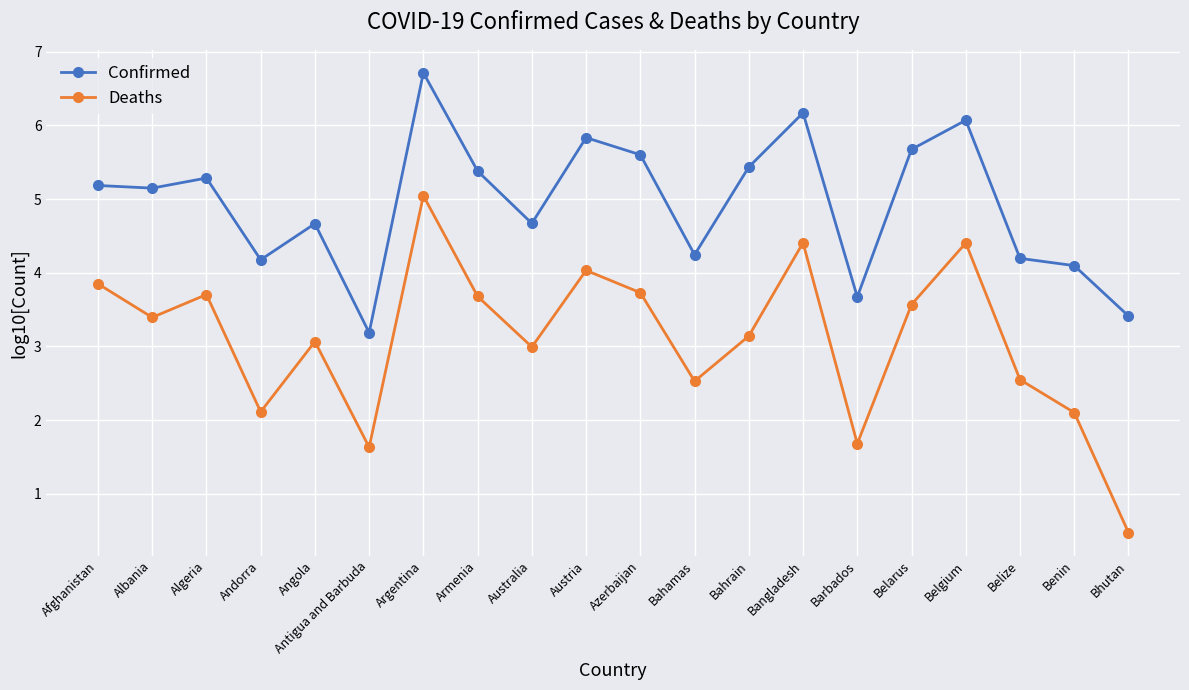

What is the greatest value displayed?

6.7